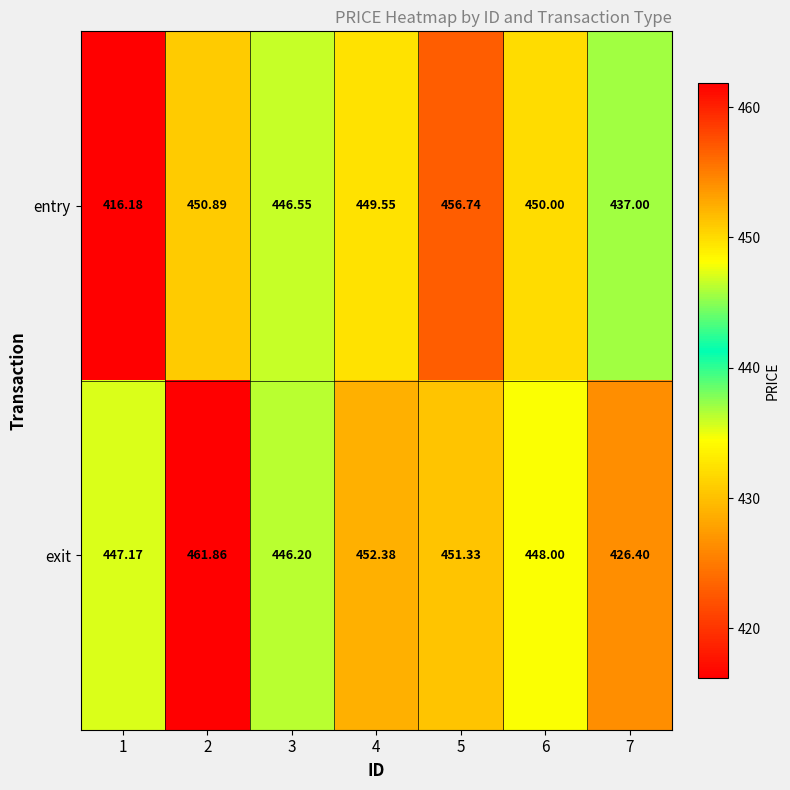

Which series has the largest range (max minus min)?

entry